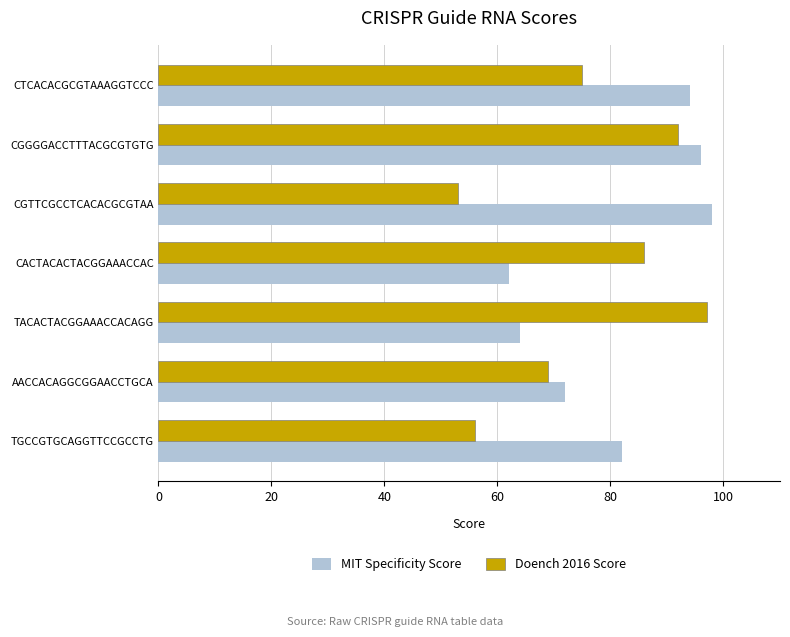

Which label corresponds to the smallest value in the chart?

CGTTCGCCTCACACGCGTAA